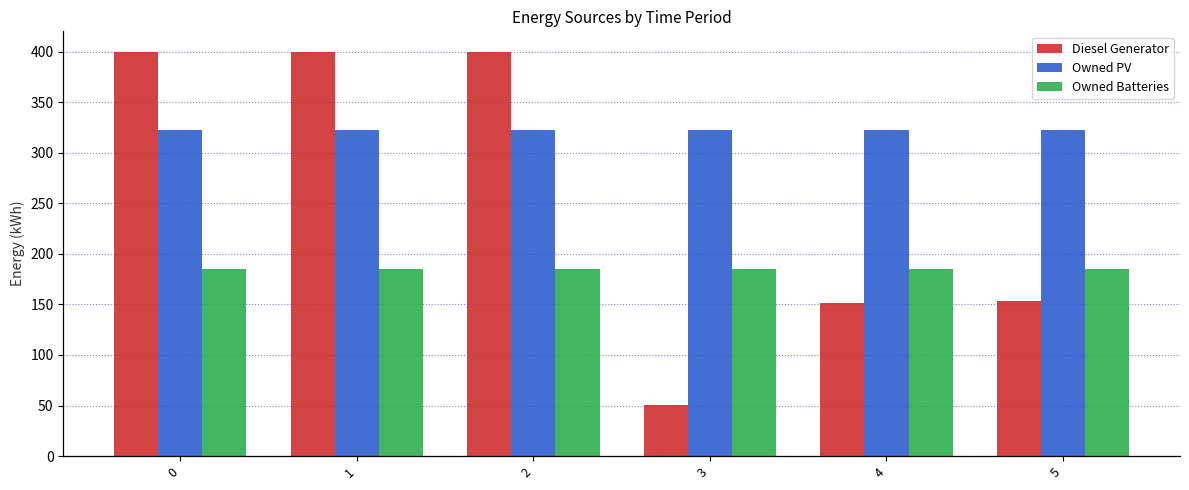

Which series has the widest spread of values?

Diesel Generator